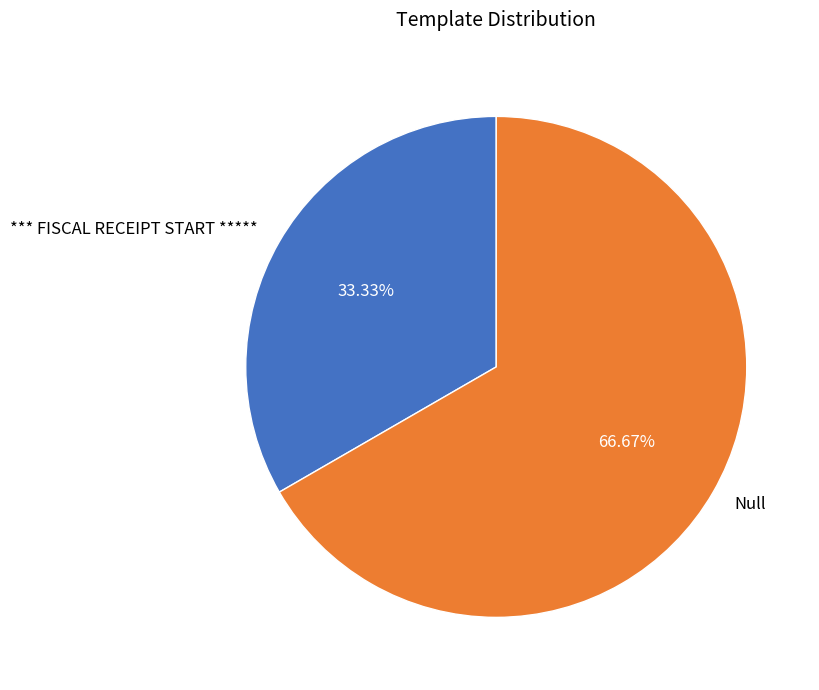

Is there a majority slice in this chart?

Yes